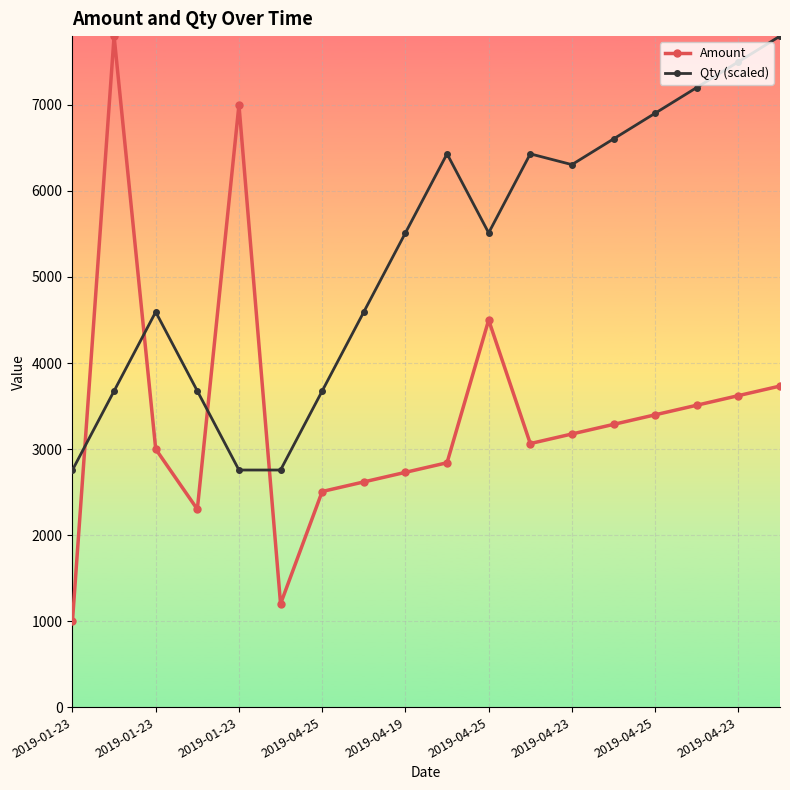

What is the greatest value displayed?

7800.0